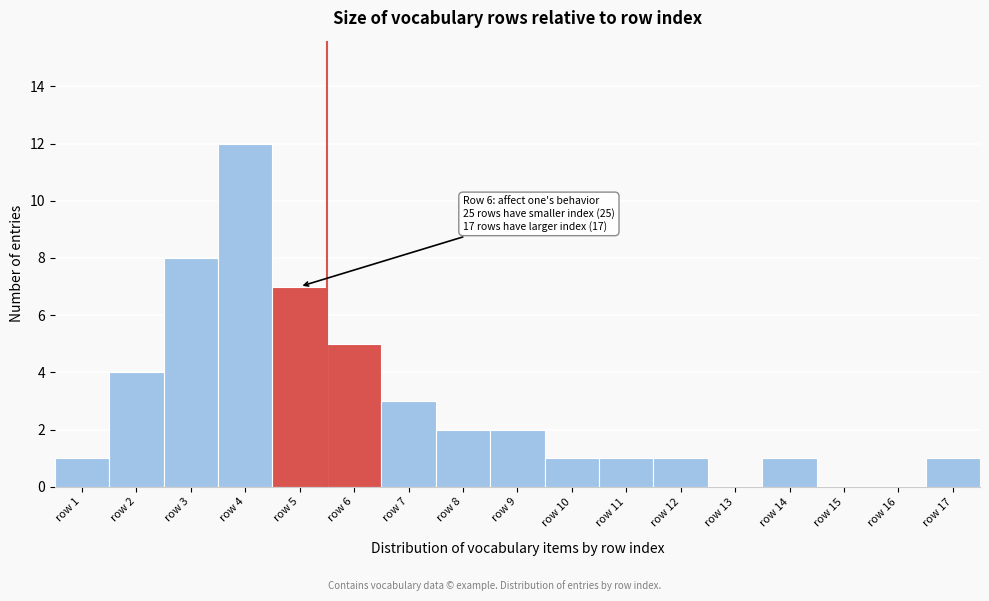

Reading left to right, list all the values displayed in this chart.

row 1=1	row 2=4	row 3=8	row 4=12	row 5=7	row 6=5	row 7=3	row 8=2	row 9=2	row 10=1	row 11=1	row 12=1	row 13=0	row 14=1	row 15=0	row 16=0	row 17=1